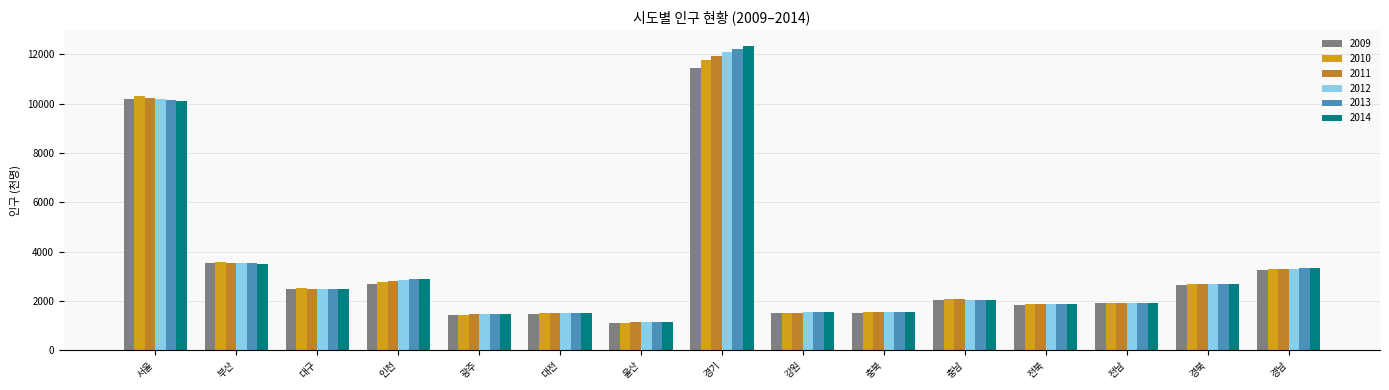

At which category does the chart reach its minimum across all series?

울산